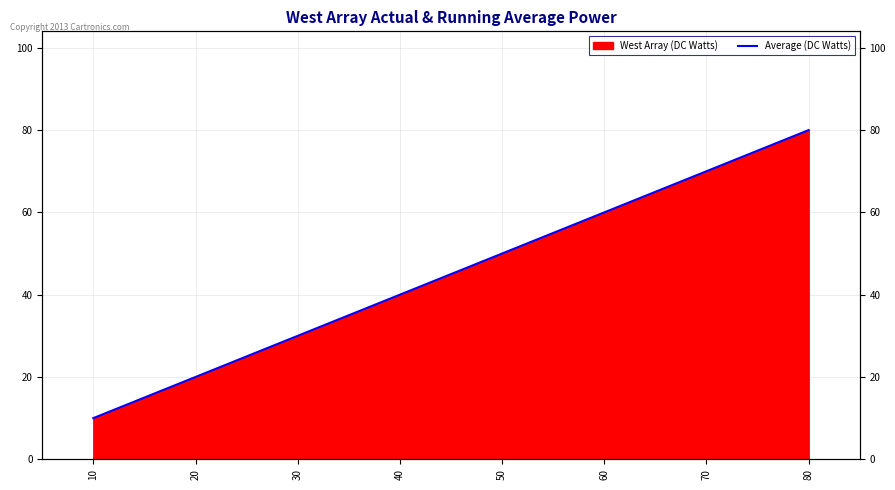

Reading left to right, extract all data points from this chart.

10=10	20=20	30=30	40=40	50=50	60=60	70=70	80=80